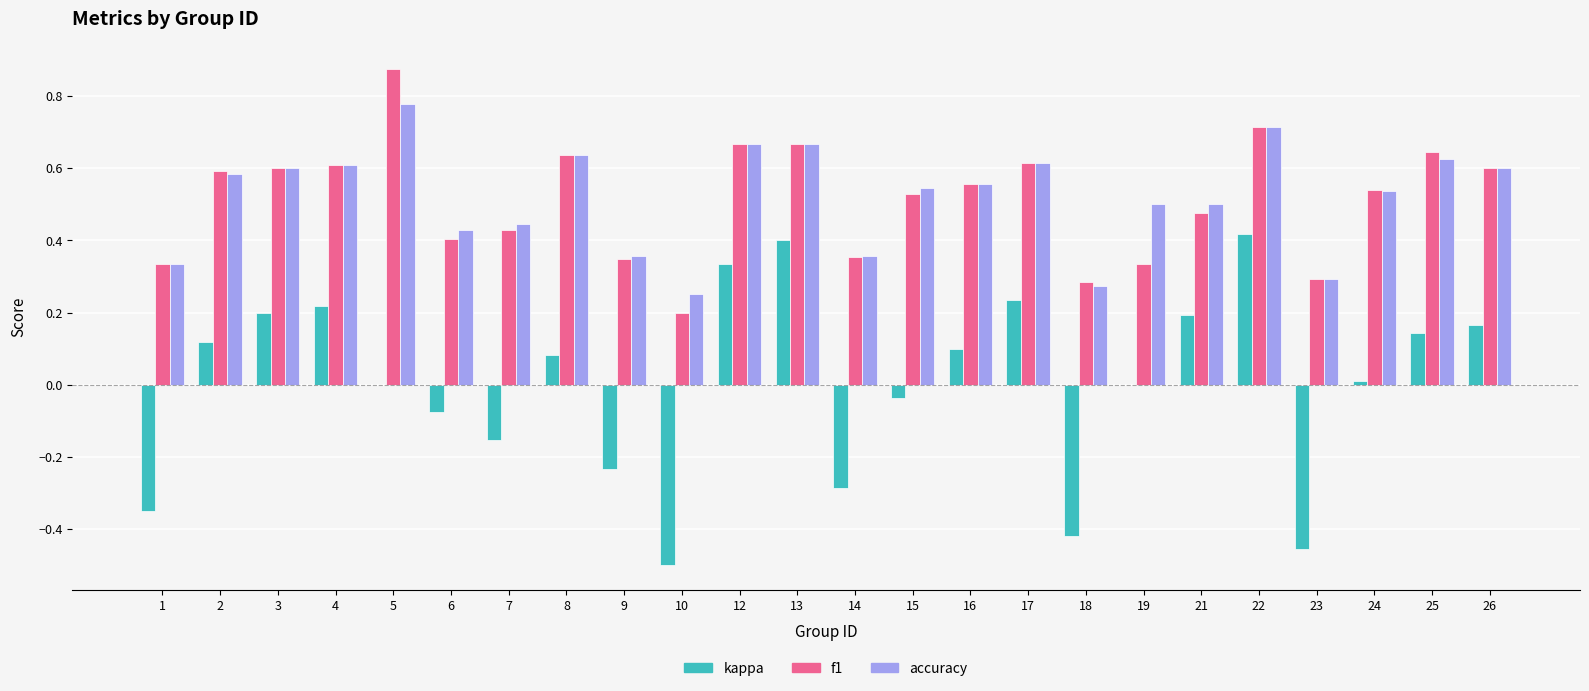

Which series has the widest spread of values?

kappa